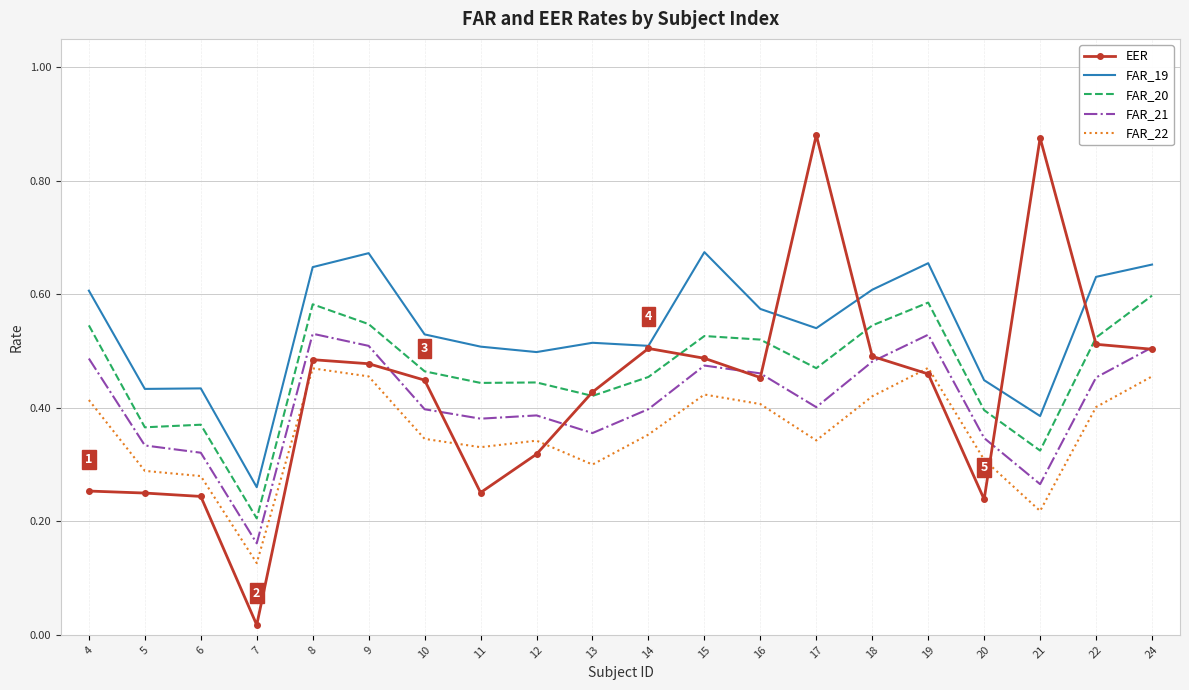

Rank the series by their maximum value, from lowest to highest.

FAR_22, FAR_21, FAR_20, FAR_19, EER